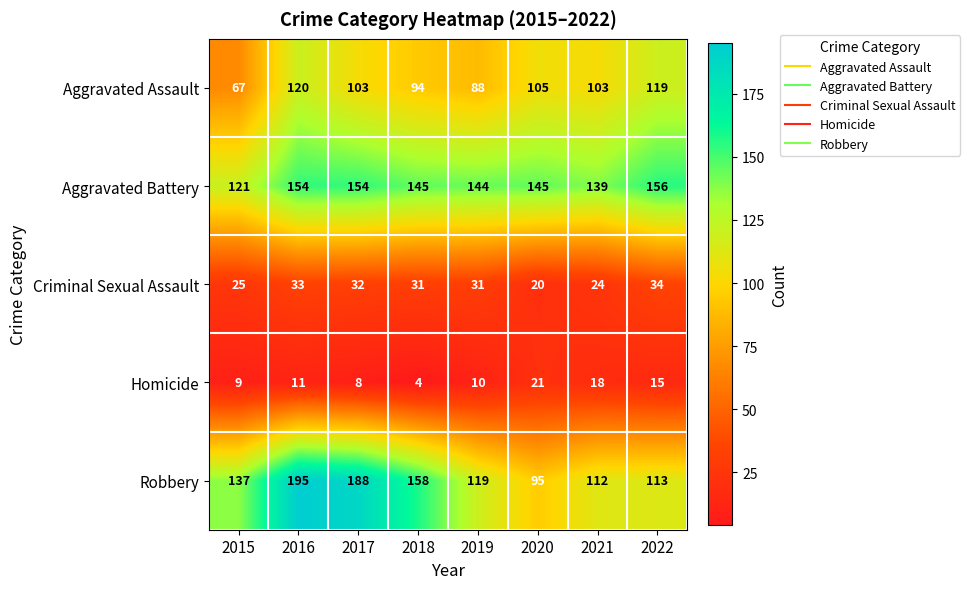

Which category has the lowest value across all series?

2018